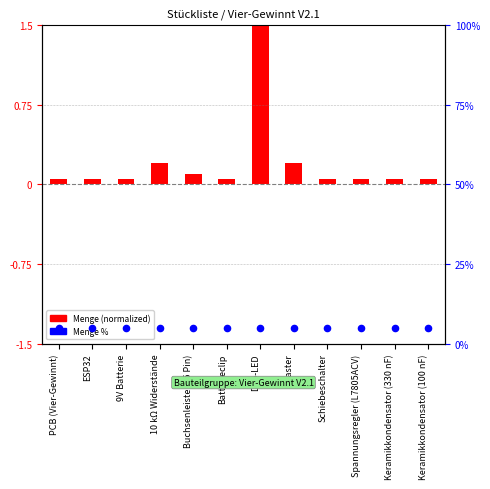

Which series reaches the minimum Y coordinate?

Menge (normalized)